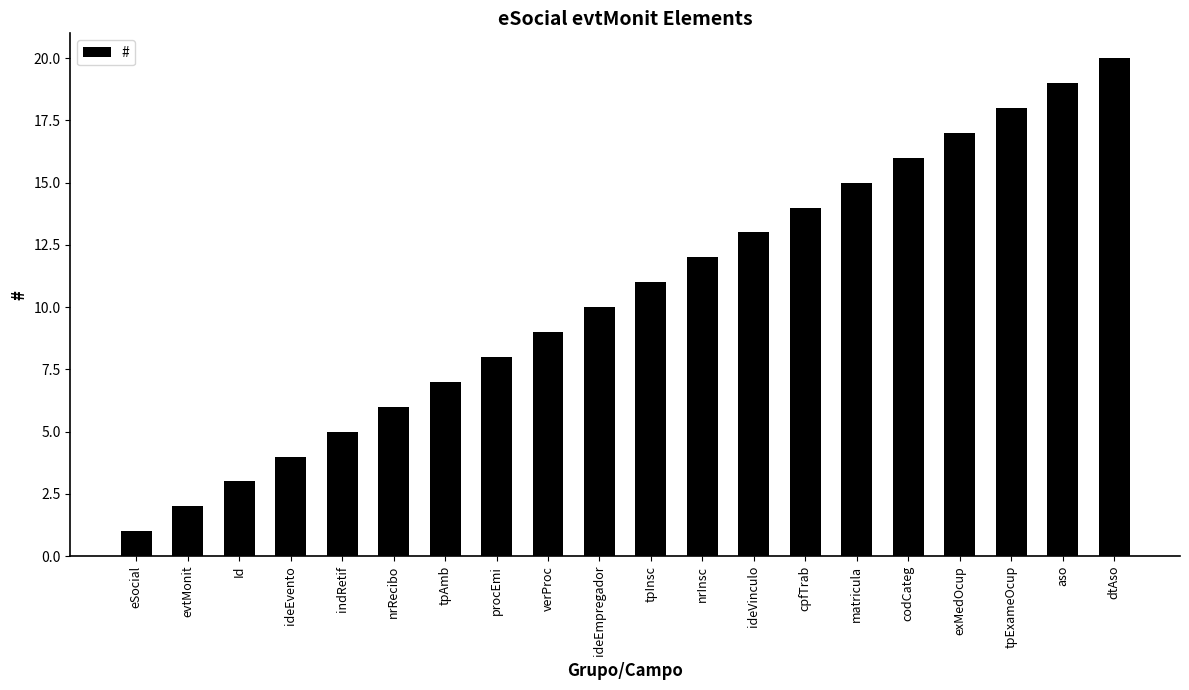

What is the change in value from eSocial to indRetif?

+4